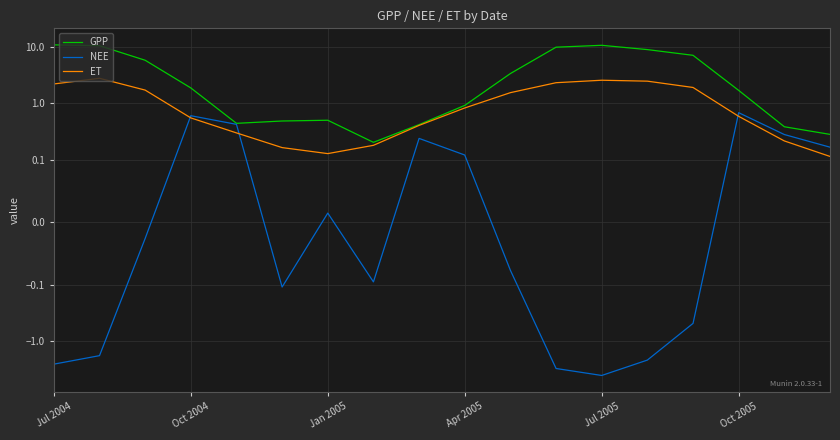

True or false: ET has a value of 0.9 at Oct 2004.

False